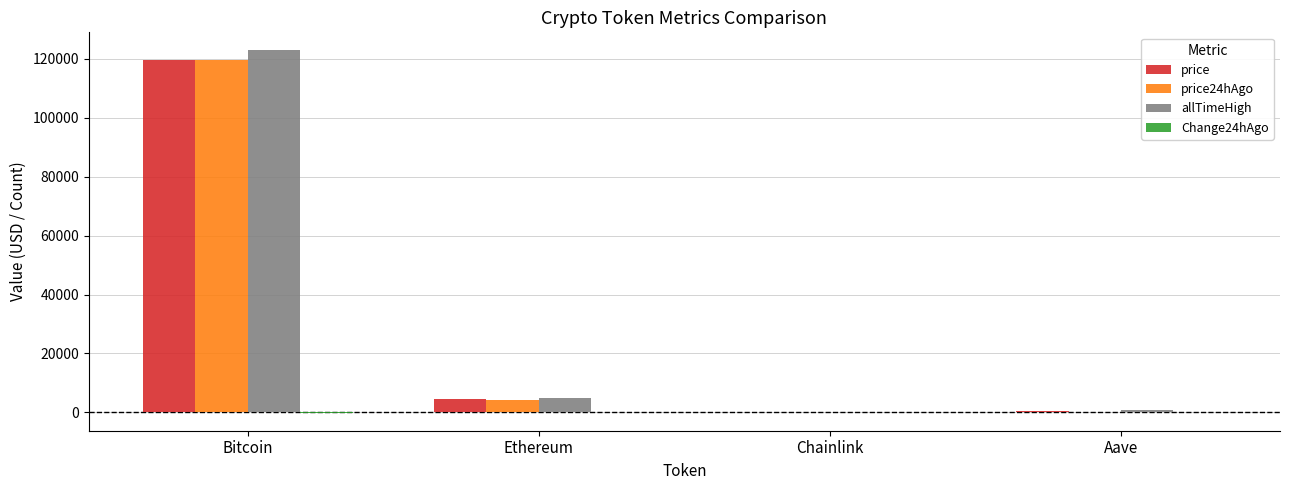

The price series shows 119567.0 at Bitcoin. True or false?

True